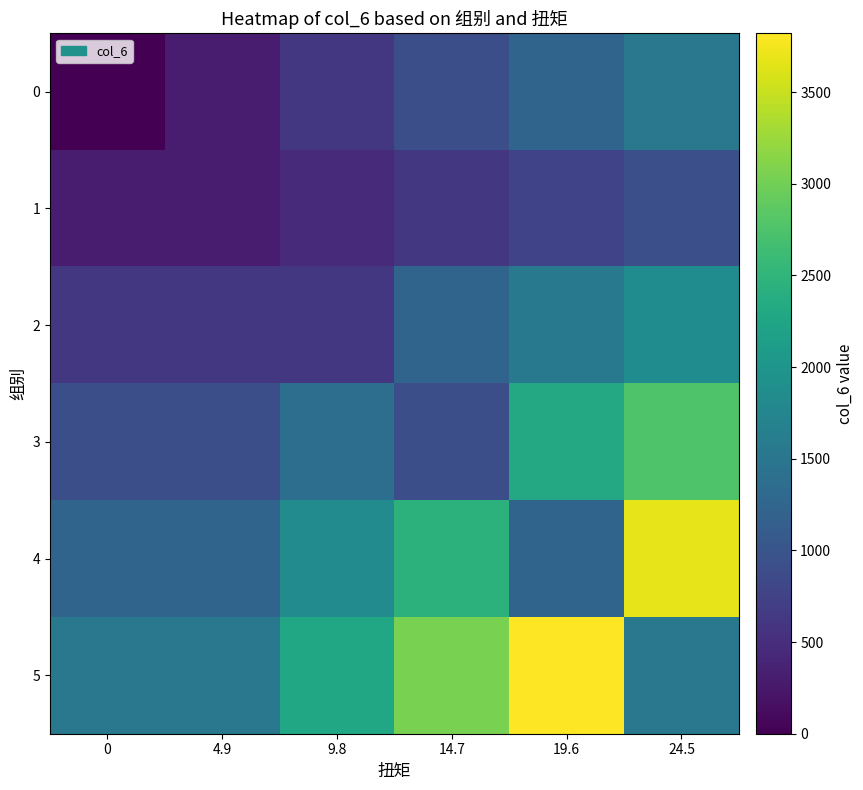

At 9.8, list the series in order from smallest to largest.

1, 0, 2, 3, 4, 5